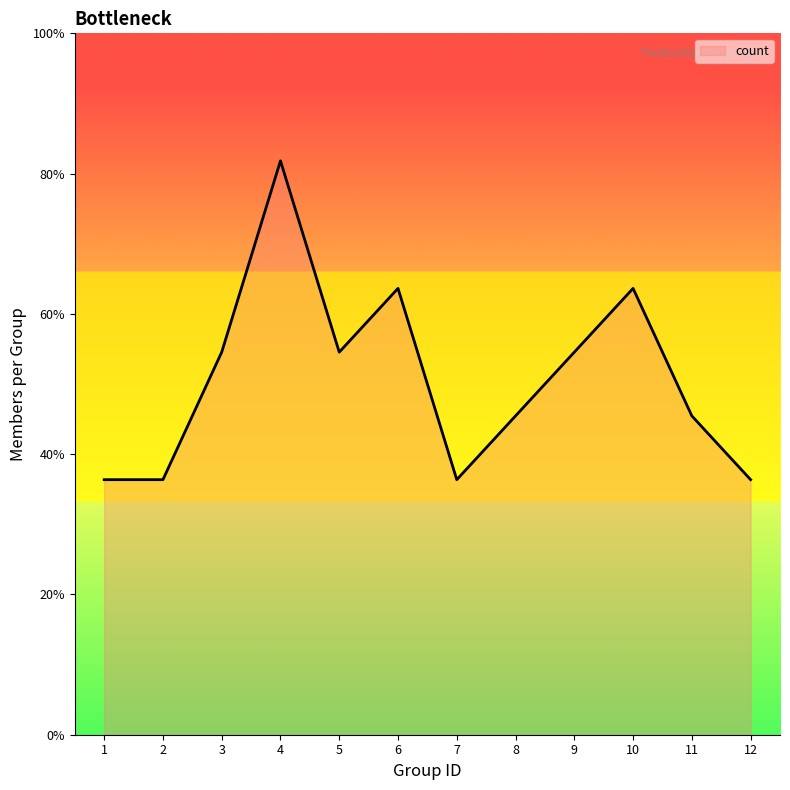

At which label is the value closest to 6?

3